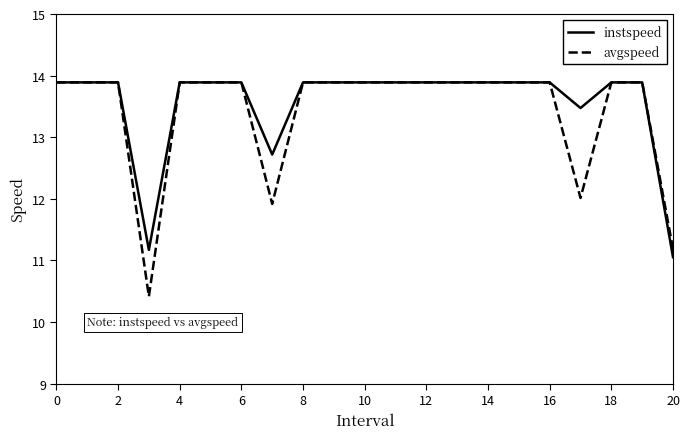

What is the difference between the second highest and minimum values in the avgspeed series?

3.5